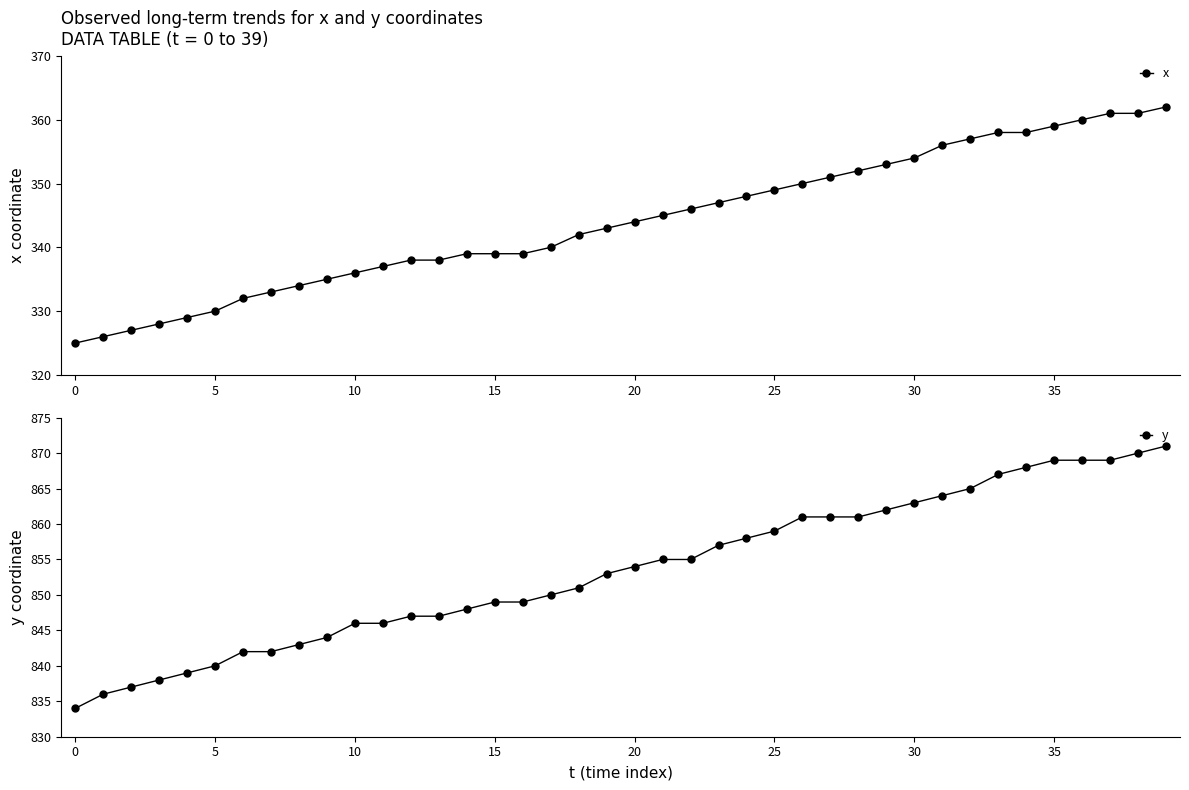

What is the label of the 23rd point from the right?

17